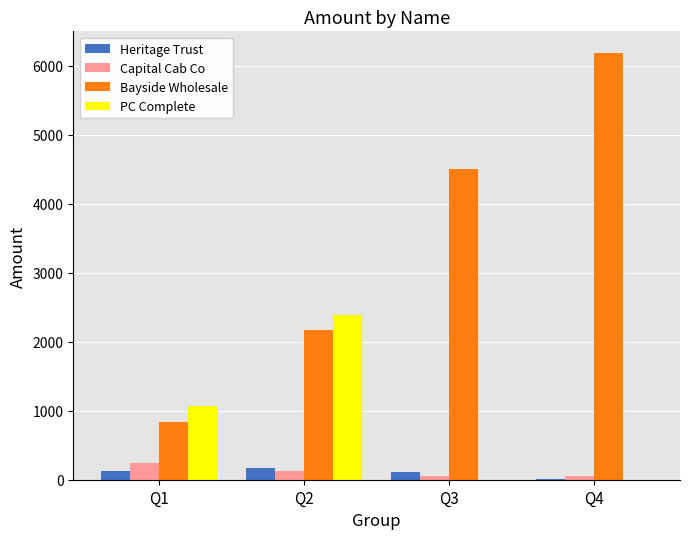

What is the greatest value displayed?

6187.5